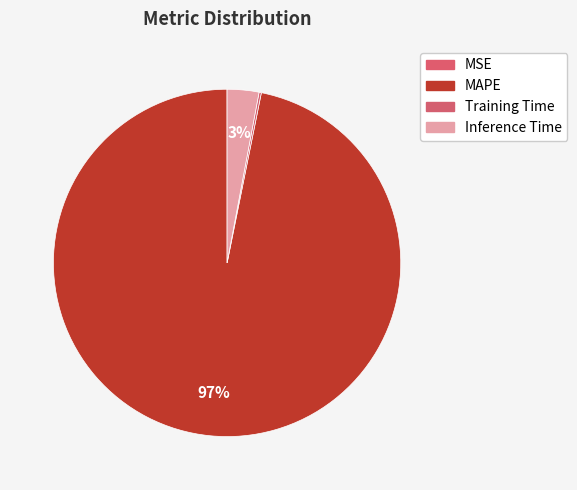

Rank the categories by value from highest to lowest.

MAPE, Inference Time, Training Time, MSE